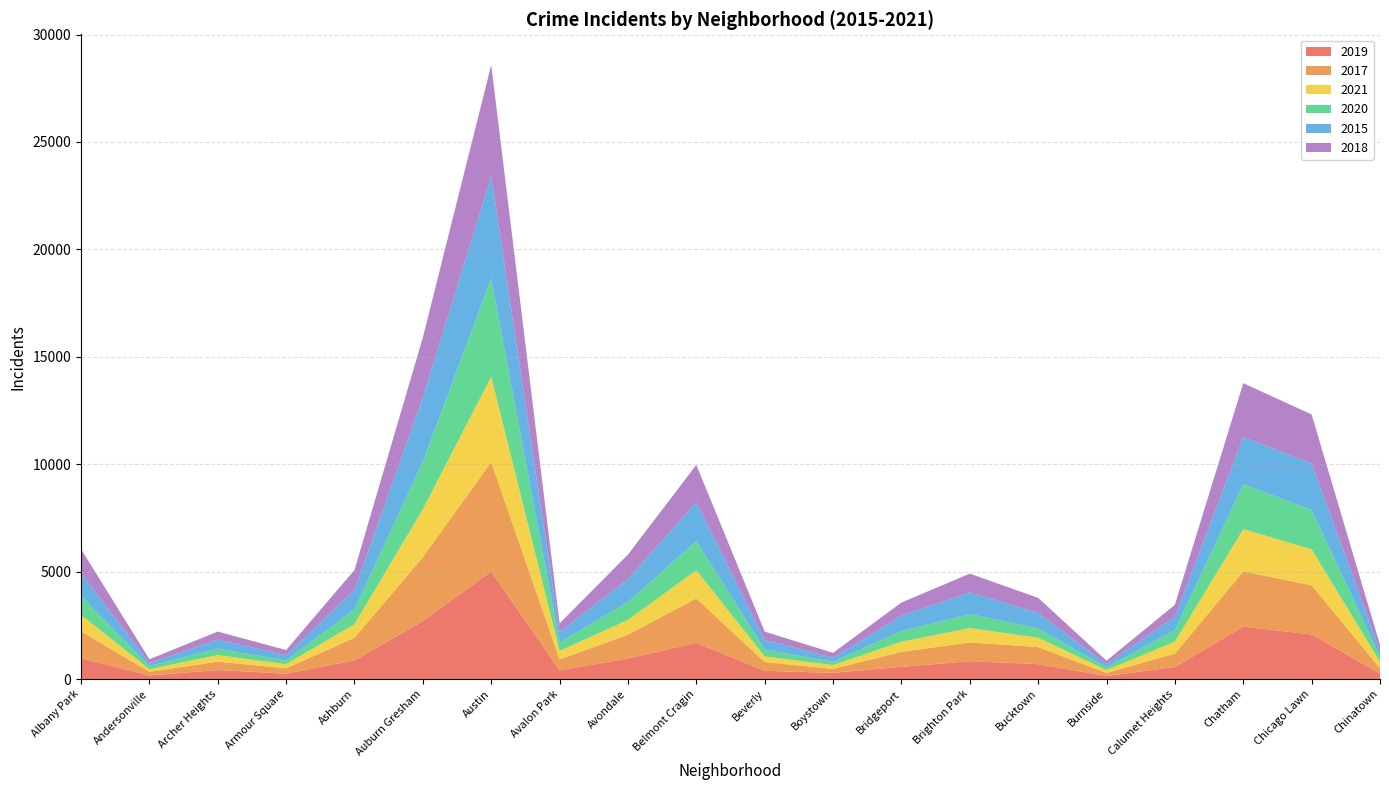

Reading left to right, extract all data points from this chart.

2019: 968	166	419	249	872	2700	5008	405	957	1687	385	287	568	828	694	142	561	2441	2076	253
2017: 1252	171	391	251	1053	2973	5095	509	1107	2066	404	188	697	878	795	145	620	2566	2288	253
2021: 767	123	303	193	629	2237	3971	395	692	1311	265	173	474	664	435	130	559	1973	1675	293
2020: 870	147	303	169	686	2213	4577	400	826	1357	315	153	493	654	431	126	538	2084	1834	239
2015: 1076	131	419	240	913	2988	4771	482	1070	1811	452	194	713	1013	720	151	625	2195	2162	277
2018: 1117	183	374	248	924	2787	5162	401	1142	1736	386	224	616	869	704	160	554	2513	2281	273